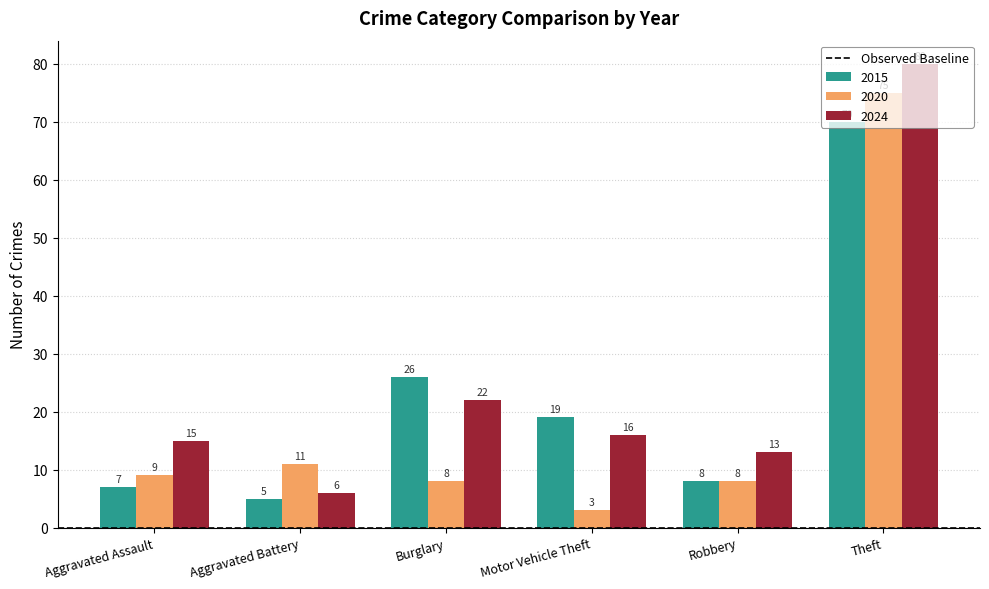

What is the spread (max minus min) of values at Theft?

10